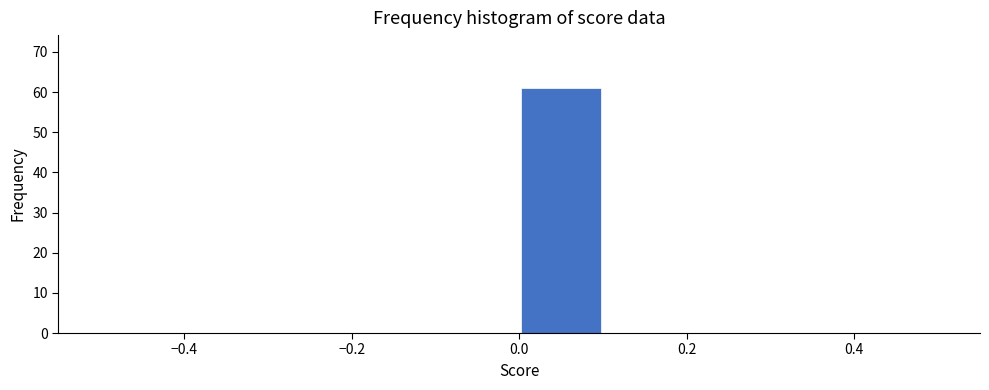

Which range on the x-axis has the tallest bar?

0.0 to 0.1